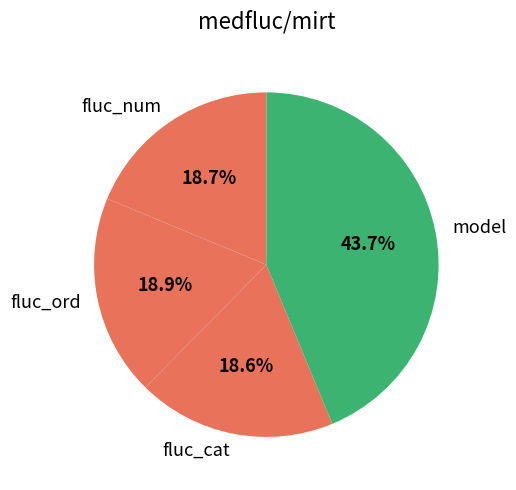

Combined, do model and fluc_cat account for over 50%?

Yes